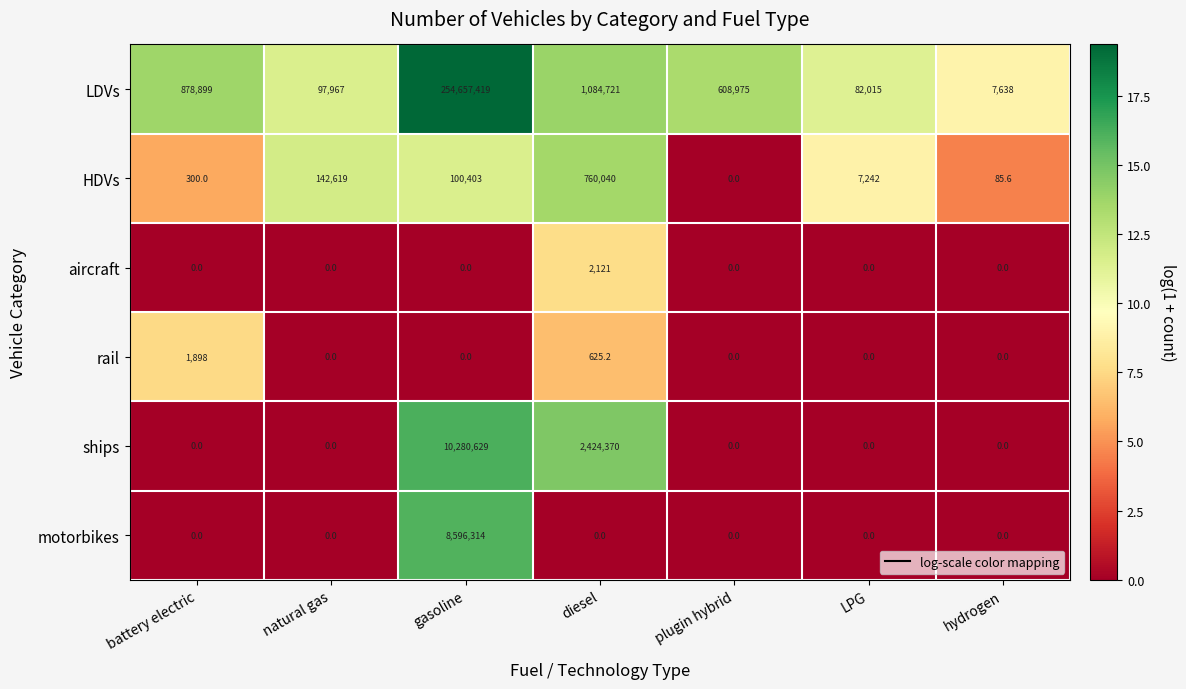

What is the maximum value shown in the chart?

254657419.0